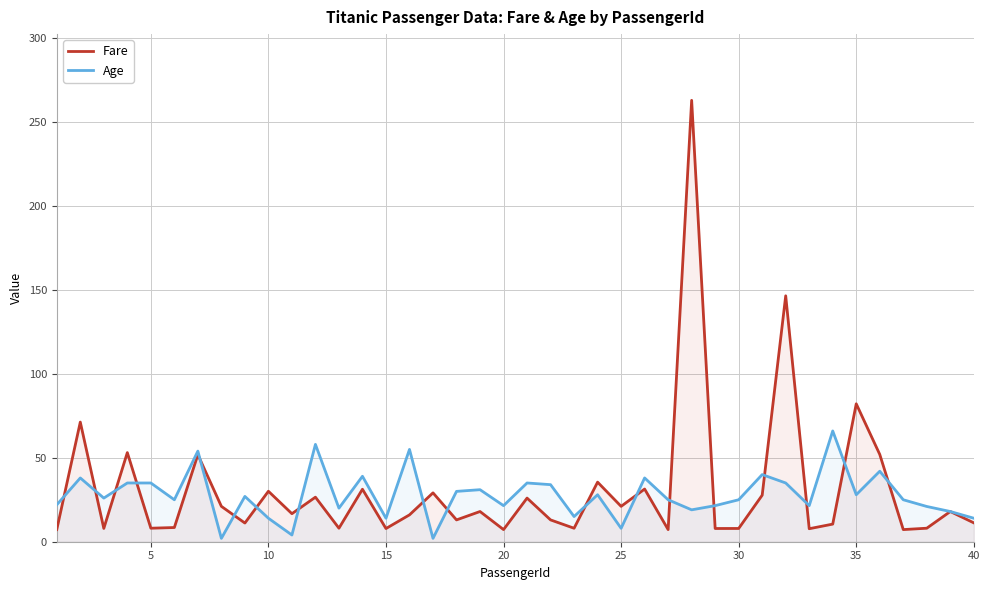

What is the maximum value for Age?

66.0